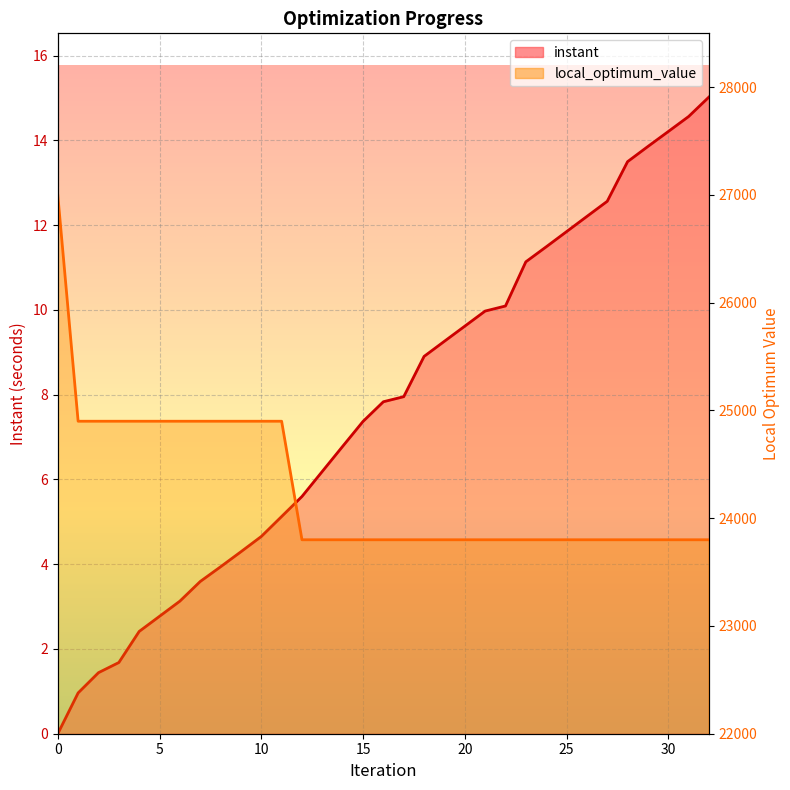

Which has a higher value, 13 or 26?

26